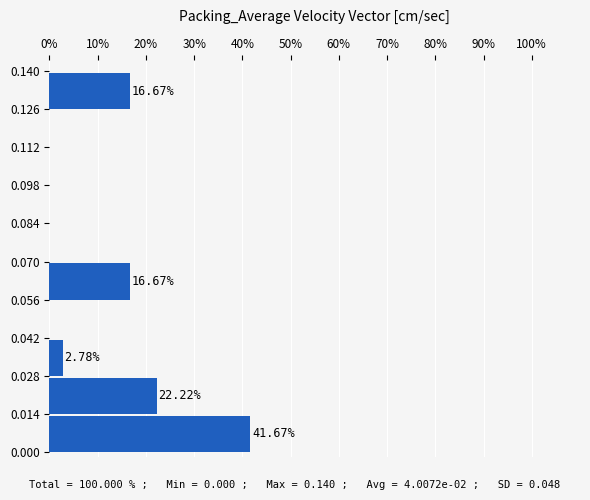

Over which range of the y-axis is the bar longest?

0.000 to 0.014